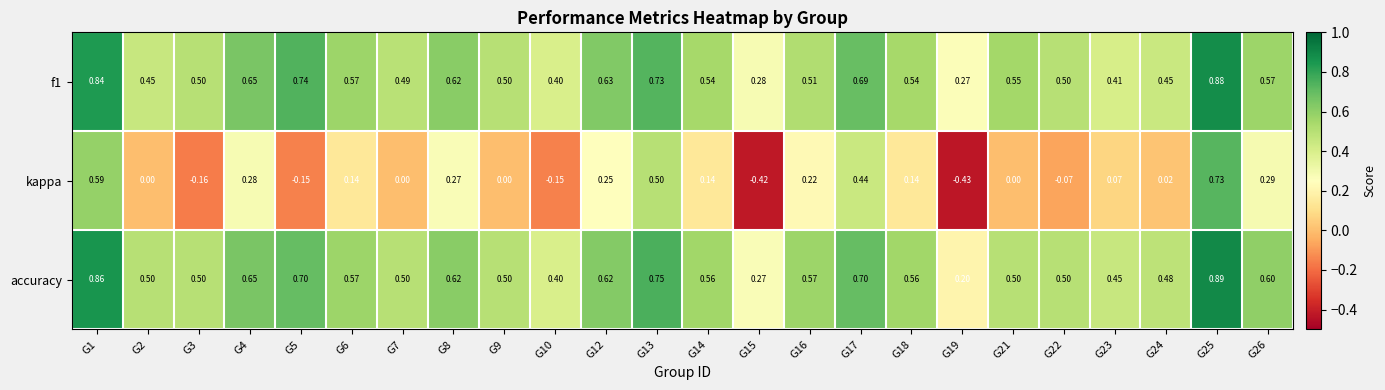

Which series has the largest total across all categories?

accuracy